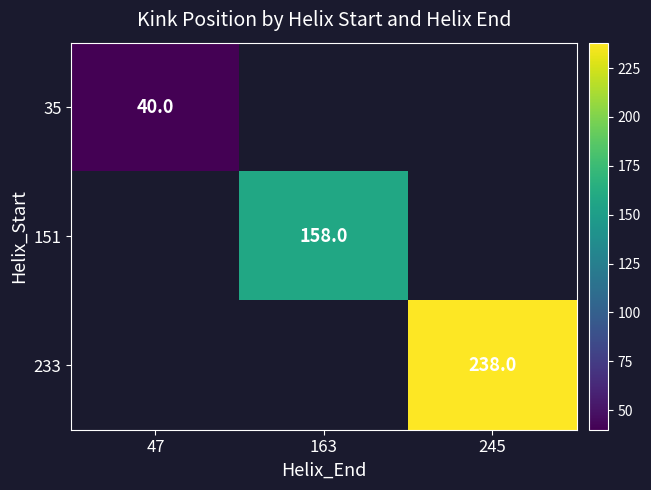

True or false: 233 has a value of 238 at 245.

True